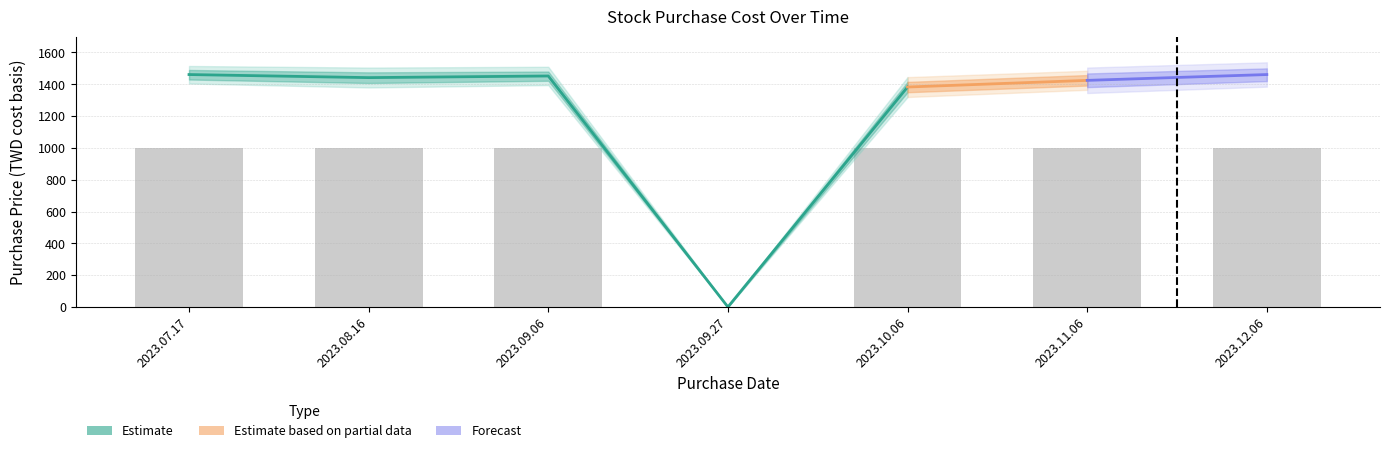

List the labels in order of value, smallest first.

2023.09.27, 2023.07.17, 2023.08.16, 2023.09.06, 2023.10.06, 2023.11.06, 2023.12.06